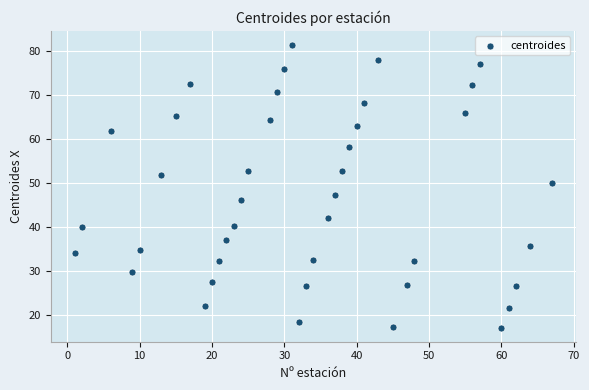

What is the range of Y values (max minus min)?

64.2